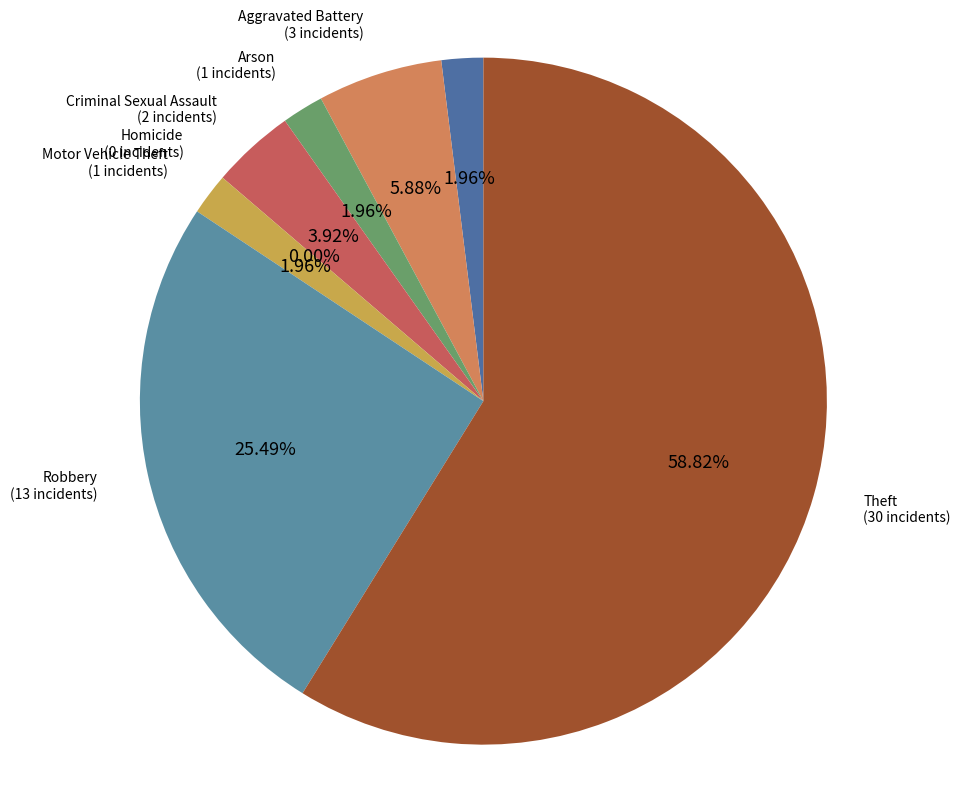

To the nearest percent, what portion does Criminal Sexual Assault represent?

4%